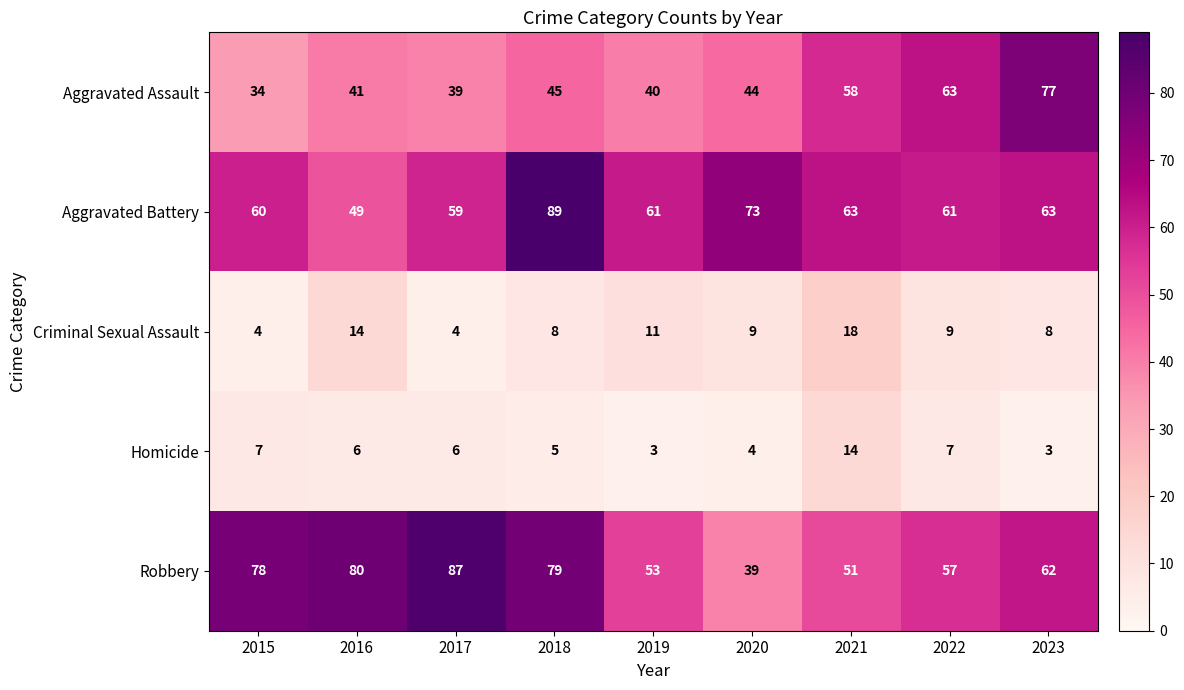

At how many categories does at least one series exceed 30?

9